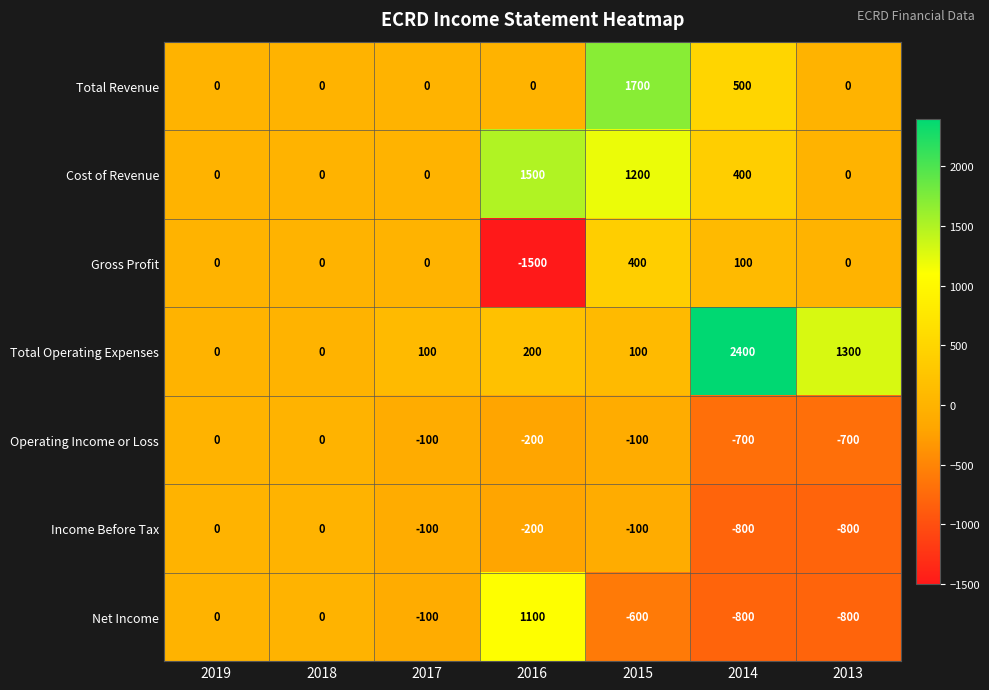

Which series has the largest total across all categories?

Total Operating Expenses